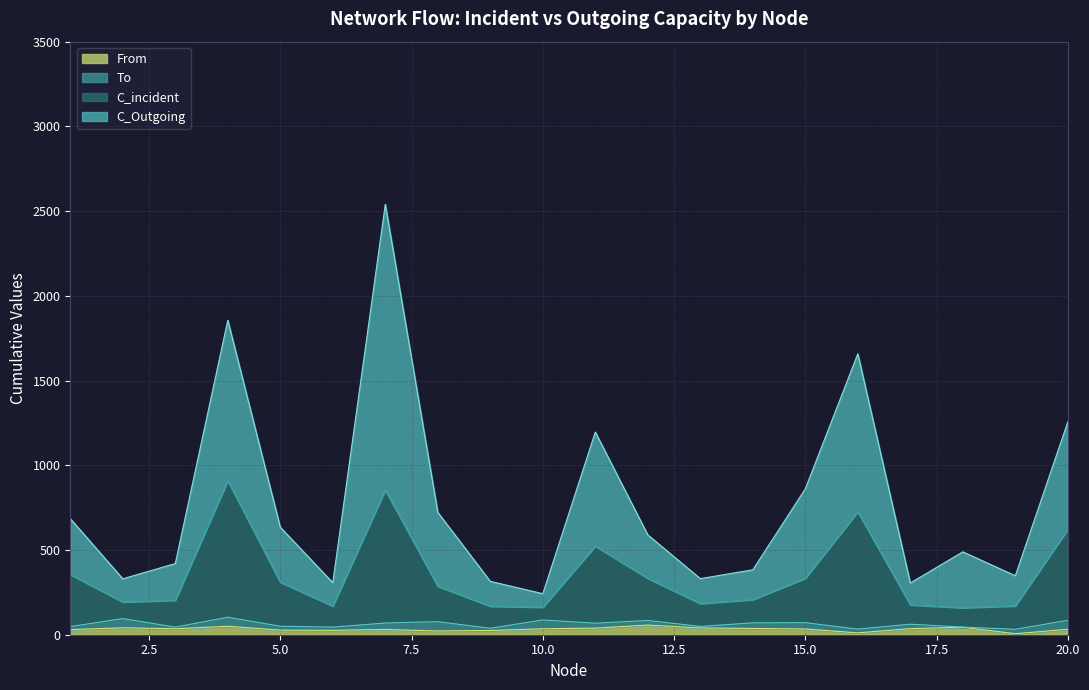

True or false: C_incident and C_Outgoing cross at least once.

False